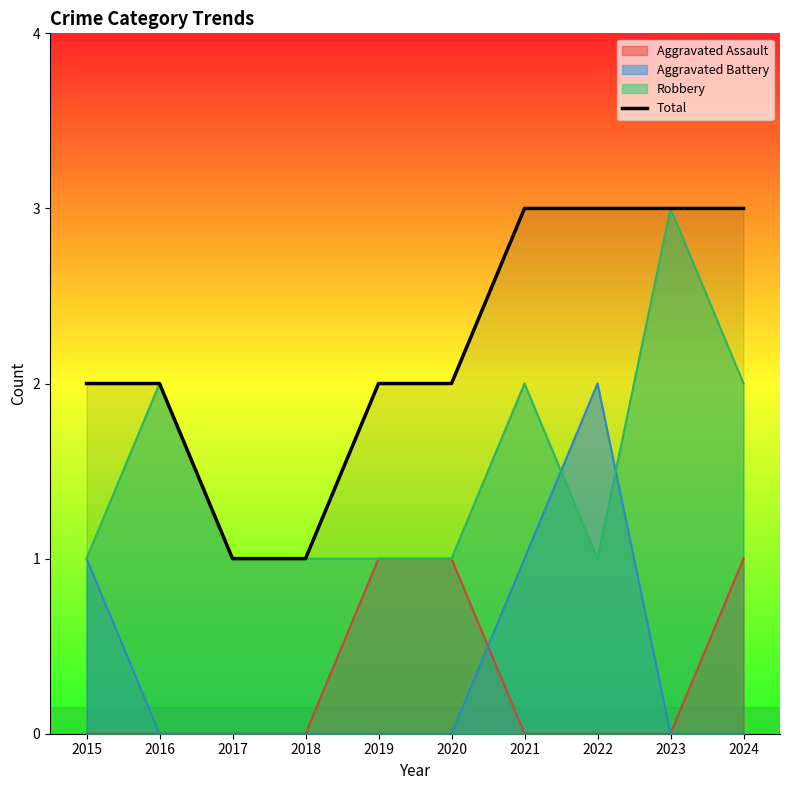

Between 2017 and 2022, which is larger?

2022